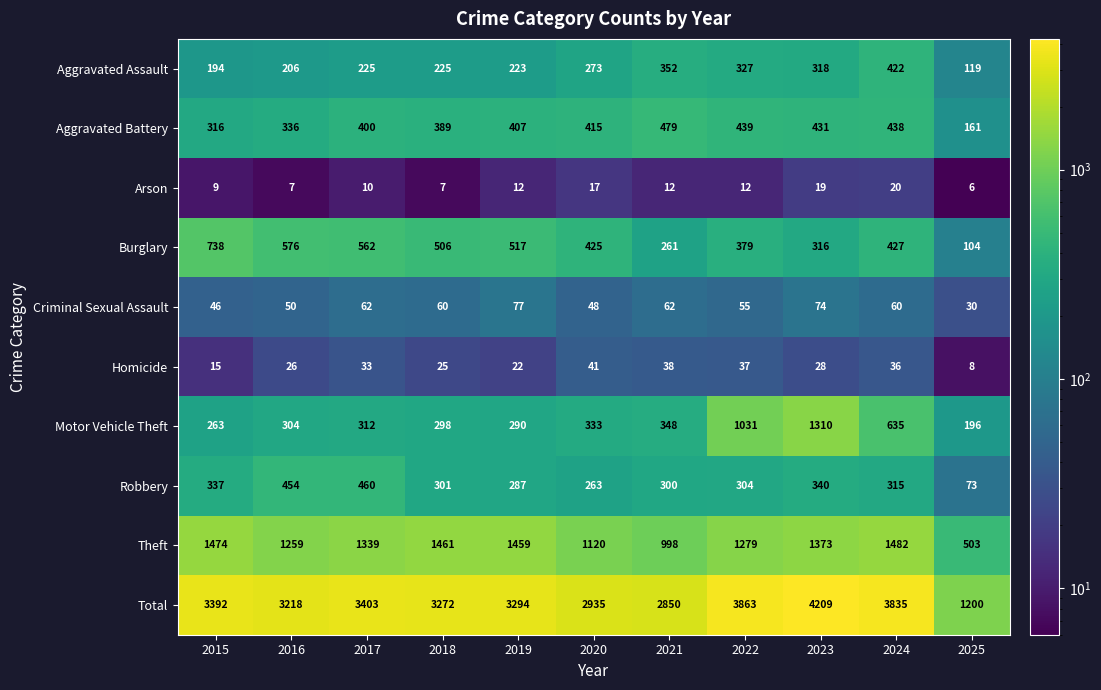

The value of Aggravated Assault at 2016 is 206. True or false?

True